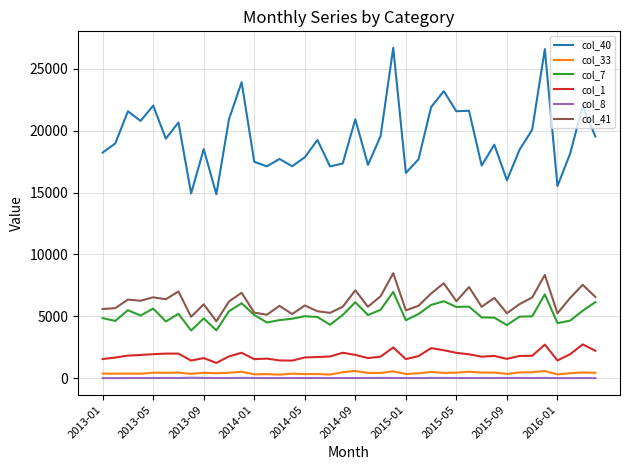

What is the maximum value shown in the chart?

26698